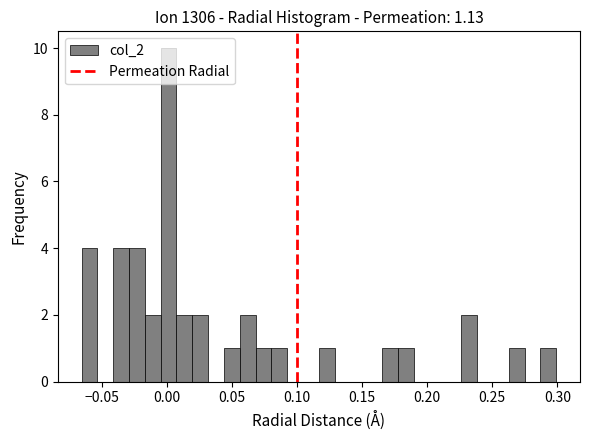

Around what value on the x-axis is the tallest bar? Give the approximate position of its centre, as read against the axis.

0.000